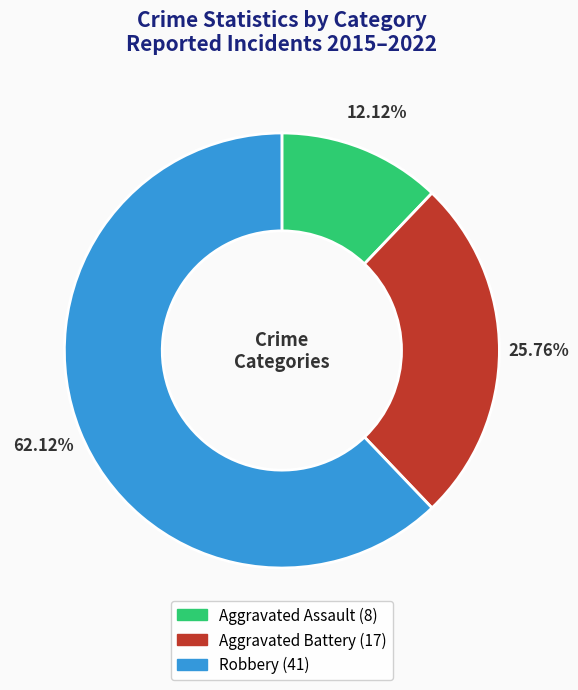

Is there any slice that represents more than half of the pie?

Yes